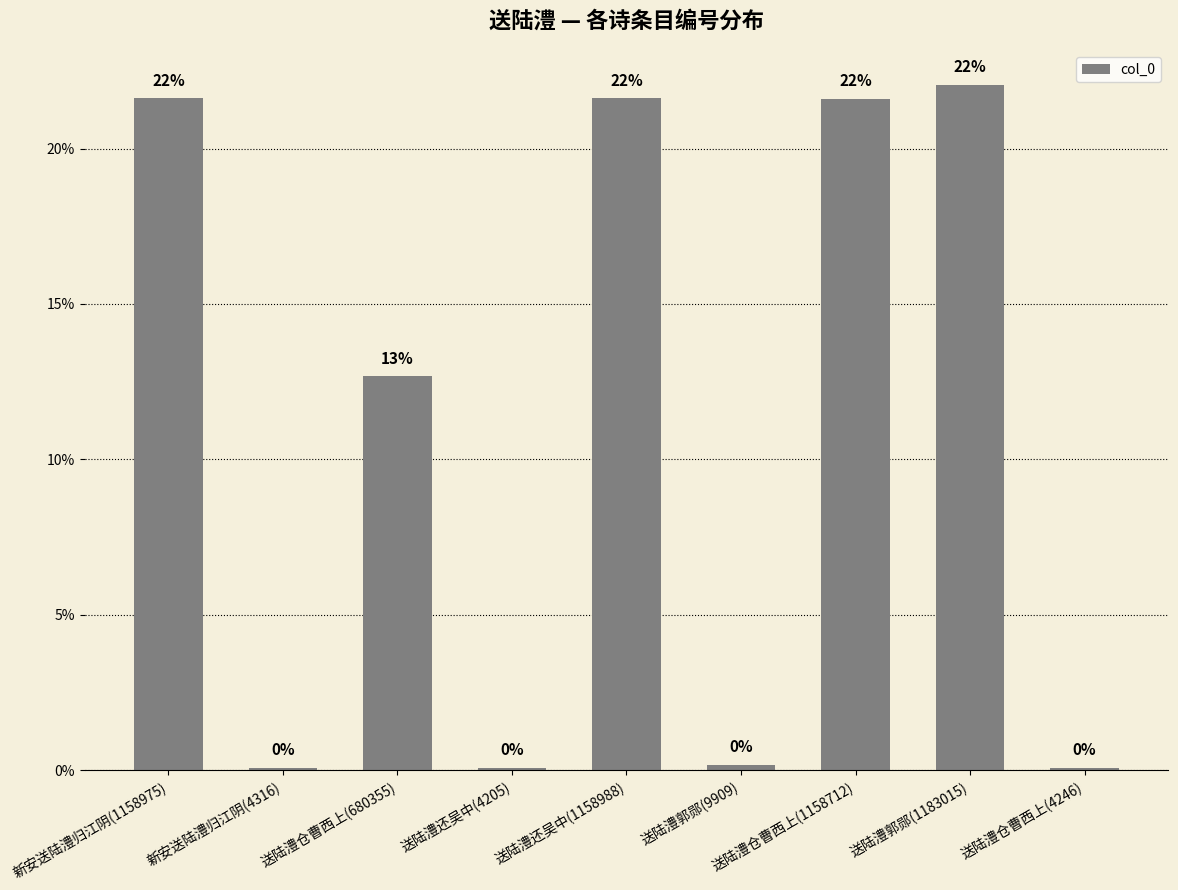

What is the difference between the maximum and minimum values?

22.0